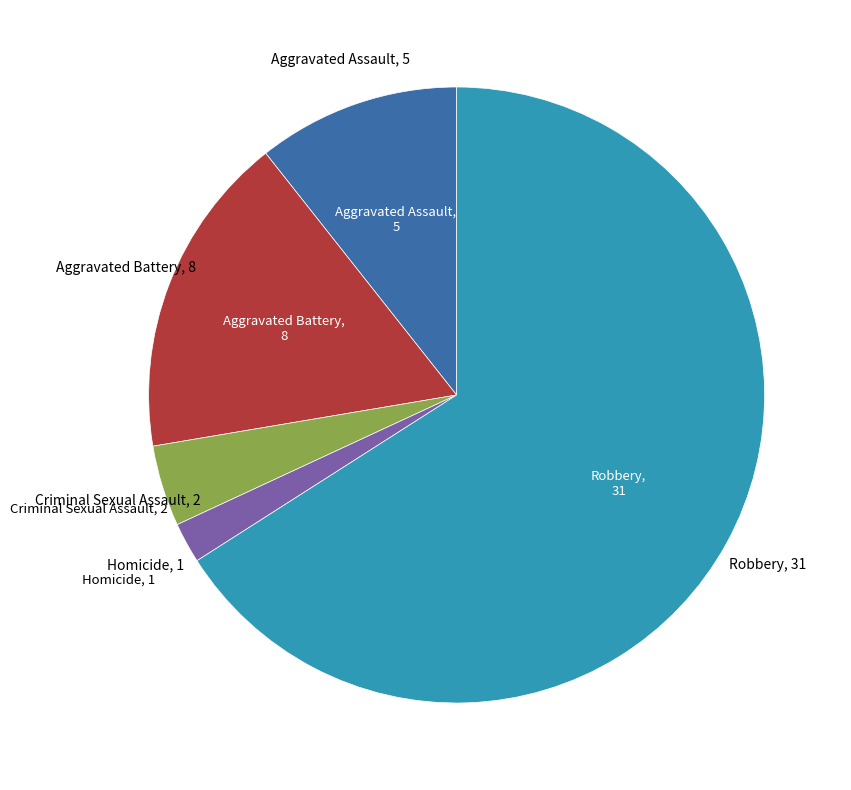

Is there a majority slice in this chart?

Yes